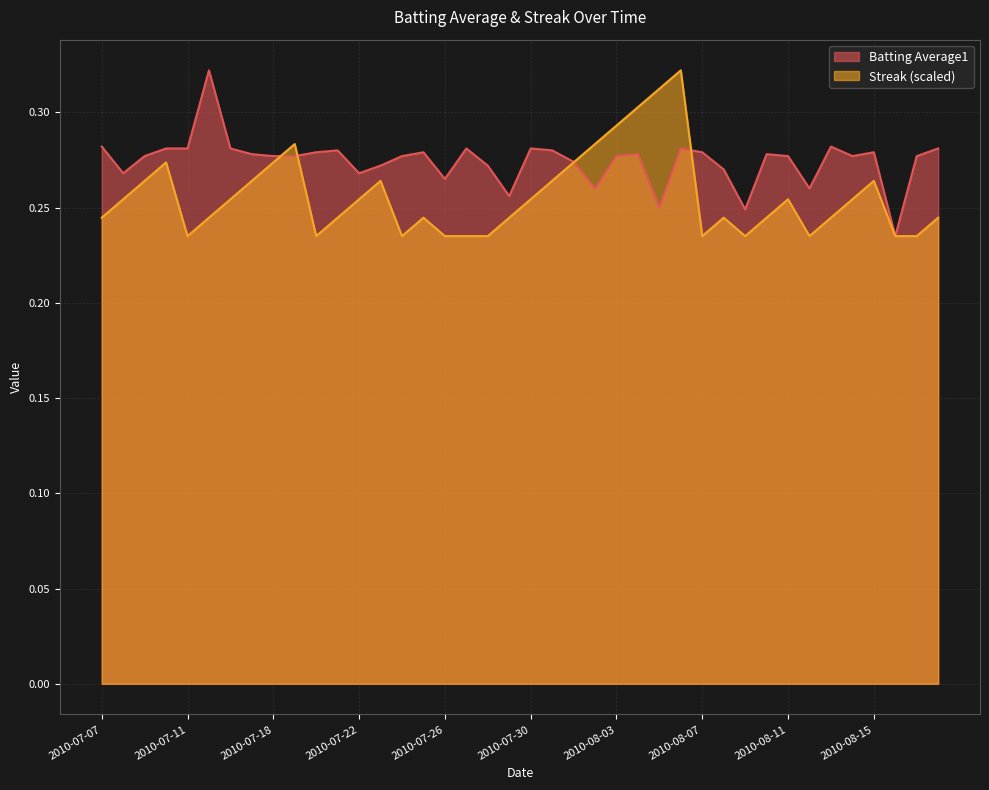

Reading left to right, what are all the values shown in this chart?

Batting Average1: 2010-07-07=0.3	2010-07-08=0.3	2010-07-09=0.3	2010-07-10=0.3	2010-07-11=0.3	2010-07-15=0.3	2010-07-16=0.3	2010-07-17=0.3	2010-07-18=0.3	2010-07-19=0.3	2010-07-20=0.3	2010-07-21=0.3	2010-07-22=0.3	2010-07-23=0.3	2010-07-24=0.3	2010-07-25=0.3	2010-07-26=0.3	2010-07-27=0.3	2010-07-28=0.3	2010-07-29=0.3	2010-07-30=0.3	2010-07-31=0.3	2010-08-01=0.3	2010-08-02=0.3	2010-08-03=0.3	2010-08-04=0.3	2010-08-05=0.2	2010-08-06=0.3	2010-08-07=0.3	2010-08-08=0.3	2010-08-09=0.2	2010-08-10=0.3	2010-08-11=0.3	2010-08-12=0.3	2010-08-13=0.3	2010-08-14=0.3	2010-08-15=0.3	2010-08-16=0.2	2010-08-17=0.3	2010-08-18=0.3
Streak: 2010-07-07=0.2	2010-07-08=0.3	2010-07-09=0.3	2010-07-10=0.3	2010-07-11=0.2	2010-07-15=0.2	2010-07-16=0.3	2010-07-17=0.3	2010-07-18=0.3	2010-07-19=0.3	2010-07-20=0.2	2010-07-21=0.2	2010-07-22=0.3	2010-07-23=0.3	2010-07-24=0.2	2010-07-25=0.2	2010-07-26=0.2	2010-07-27=0.2	2010-07-28=0.2	2010-07-29=0.2	2010-07-30=0.3	2010-07-31=0.3	2010-08-01=0.3	2010-08-02=0.3	2010-08-03=0.3	2010-08-04=0.3	2010-08-05=0.3	2010-08-06=0.3	2010-08-07=0.2	2010-08-08=0.2	2010-08-09=0.2	2010-08-10=0.2	2010-08-11=0.3	2010-08-12=0.2	2010-08-13=0.2	2010-08-14=0.3	2010-08-15=0.3	2010-08-16=0.2	2010-08-17=0.2	2010-08-18=0.2